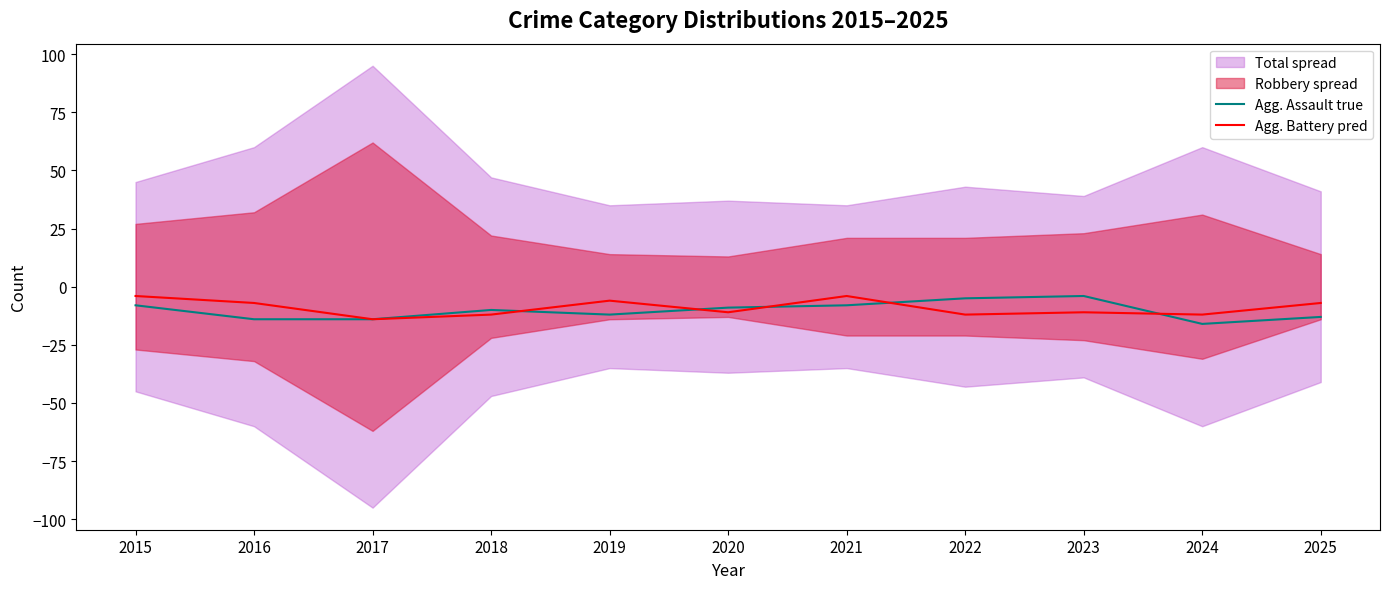

What is the difference between the highest and lowest values at 2016?

7